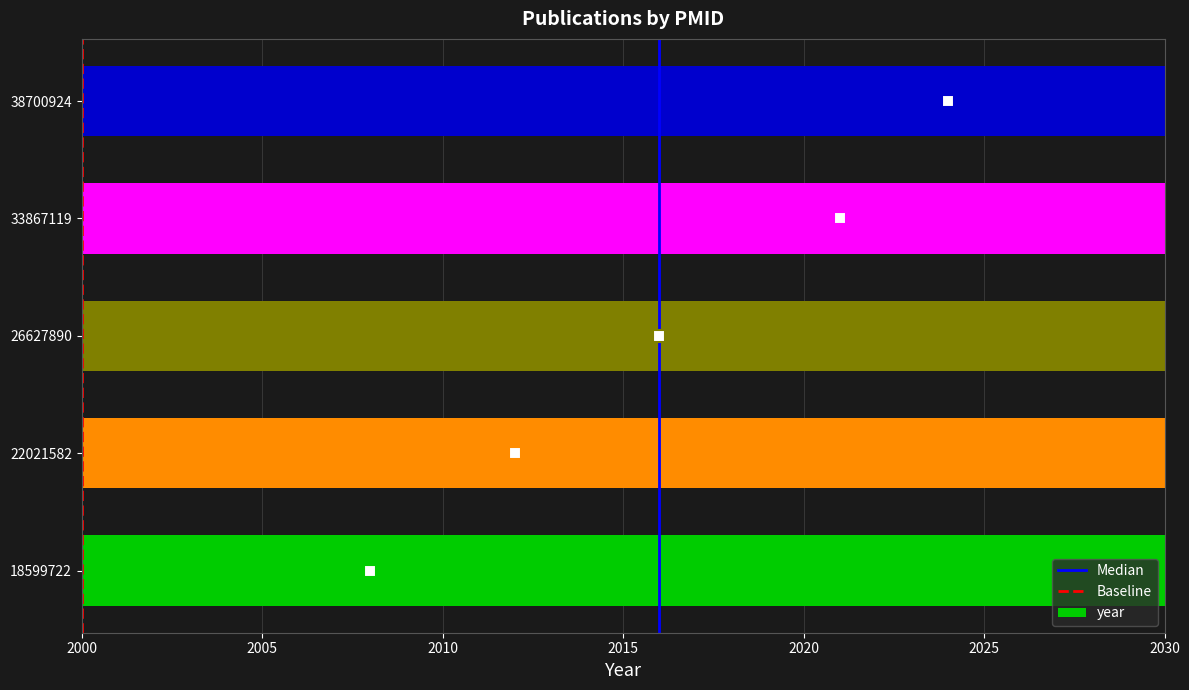

How many data points does each series have?

5